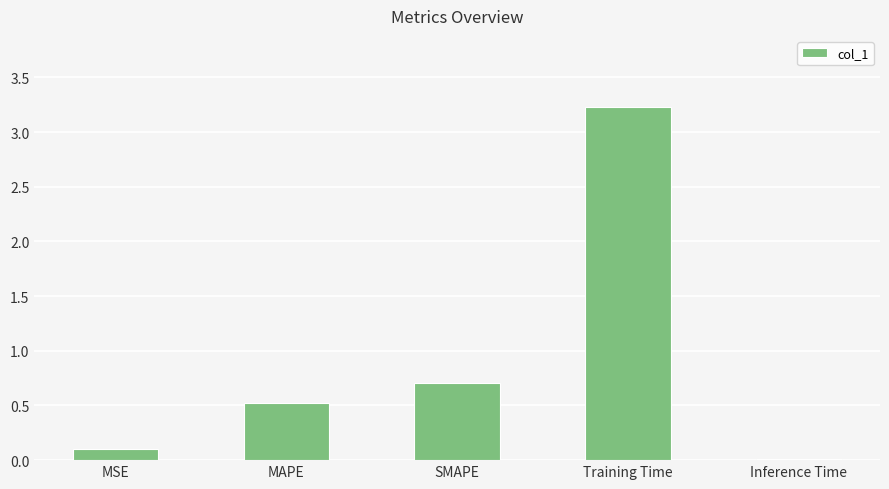

What is the label of the 1st bar from the right?

Inference Time